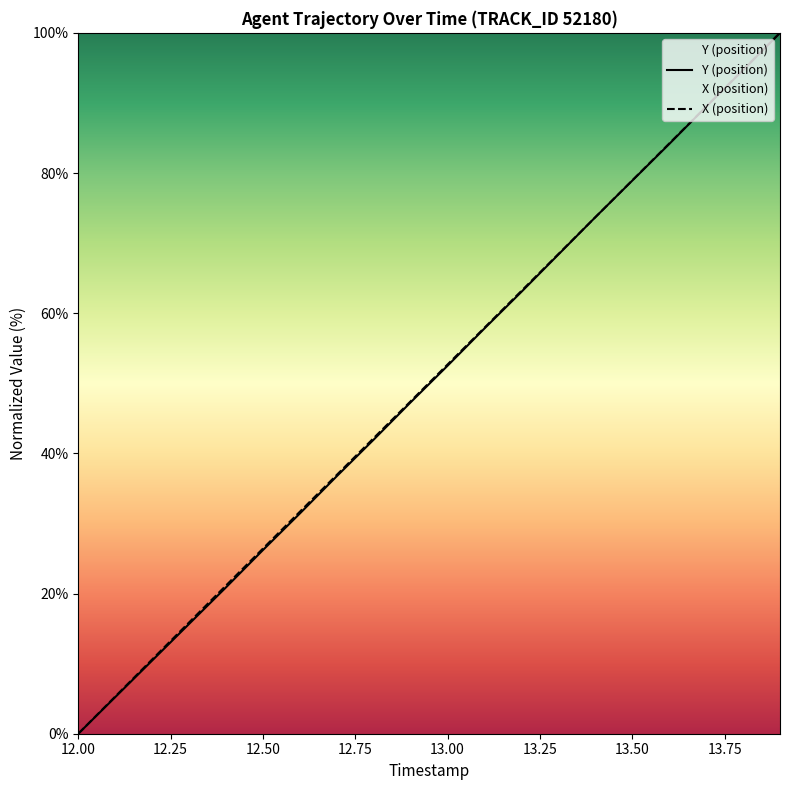

Where is Y nearest to the value 50?

13.0